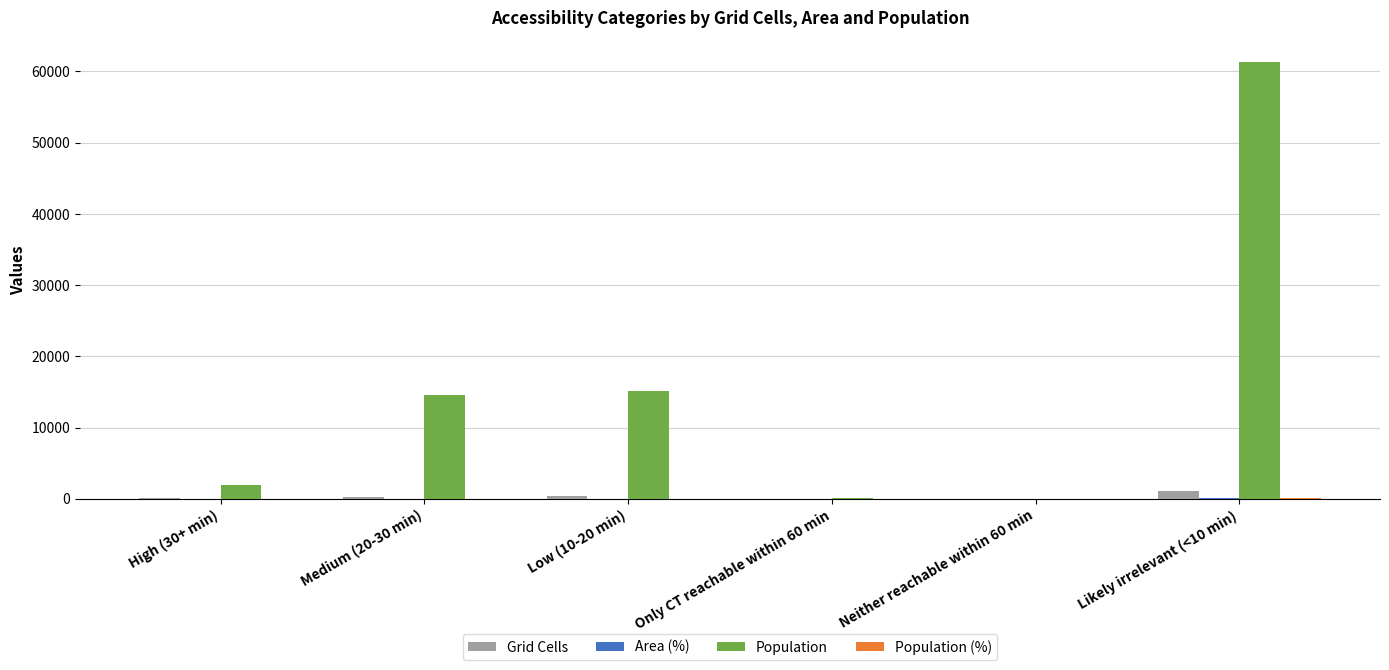

Which series has the largest total across all categories?

Population